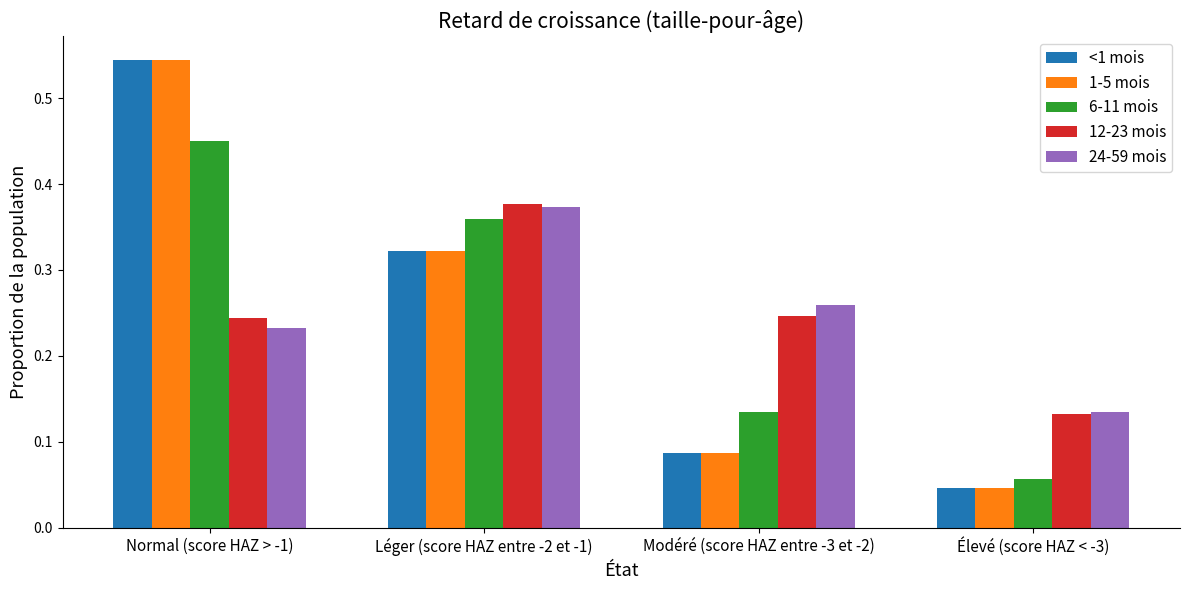

What is the sum of all 12-23 mois values?

1.0